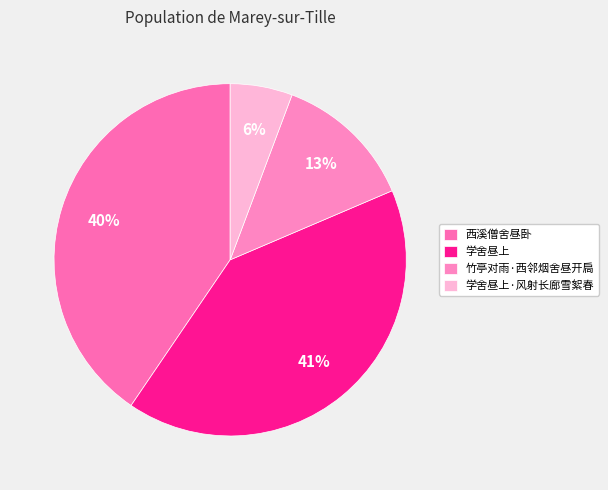

Is there any slice that represents more than half of the pie?

No